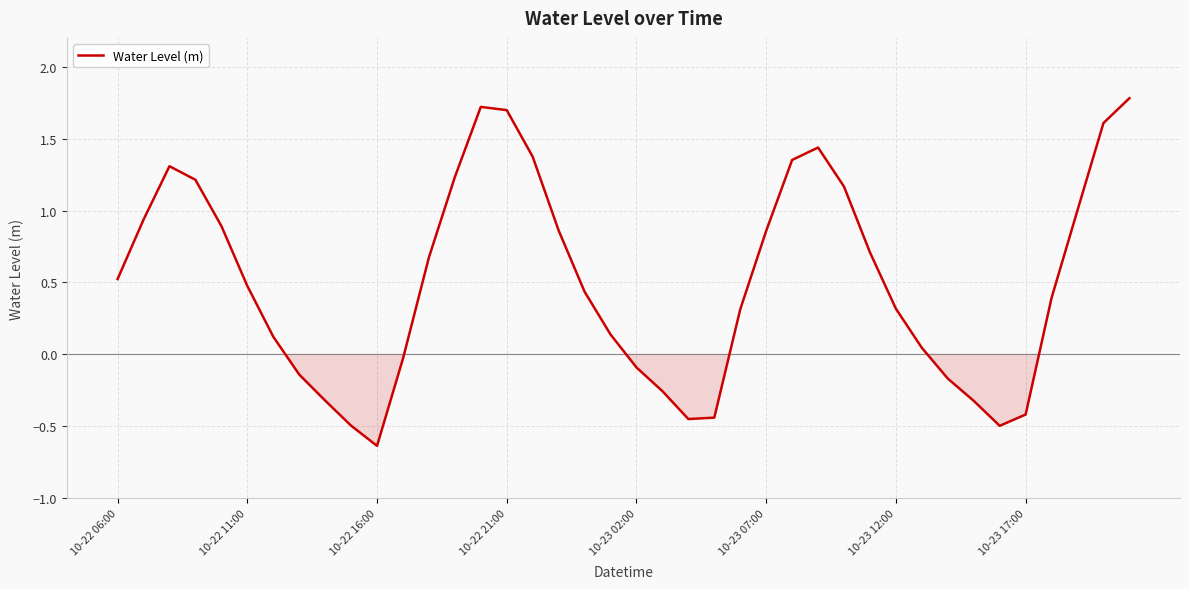

What is the difference between the maximum and minimum values?

2.4